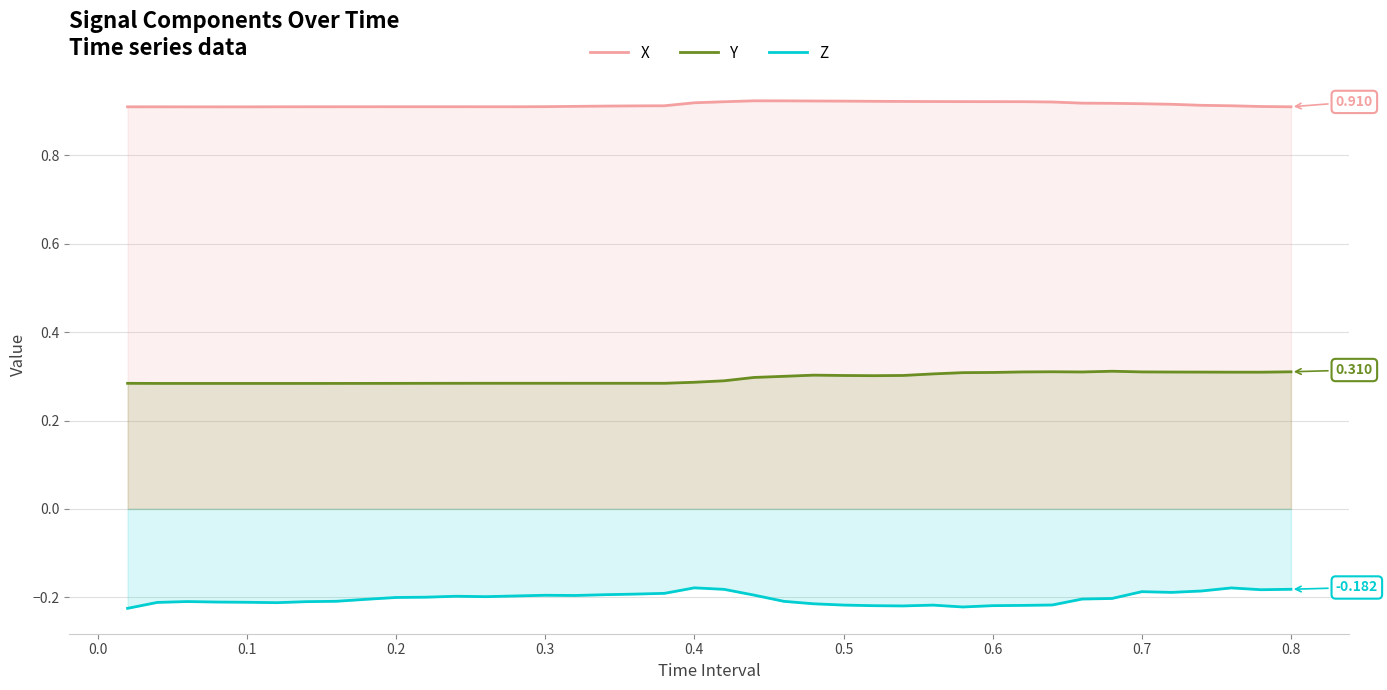

Which series has the largest total across all categories?

X